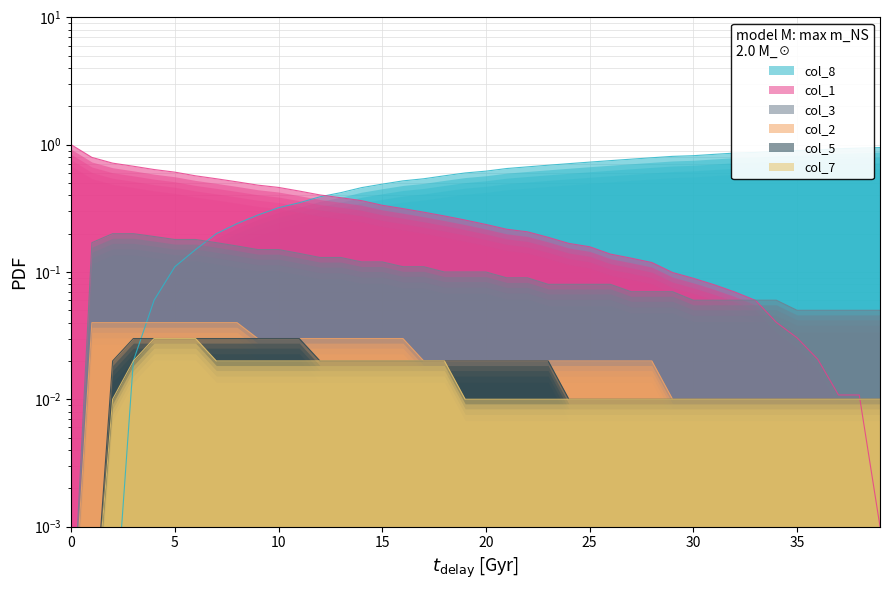

True or false: col_3 has more than 0 points higher than both neighbors.

False